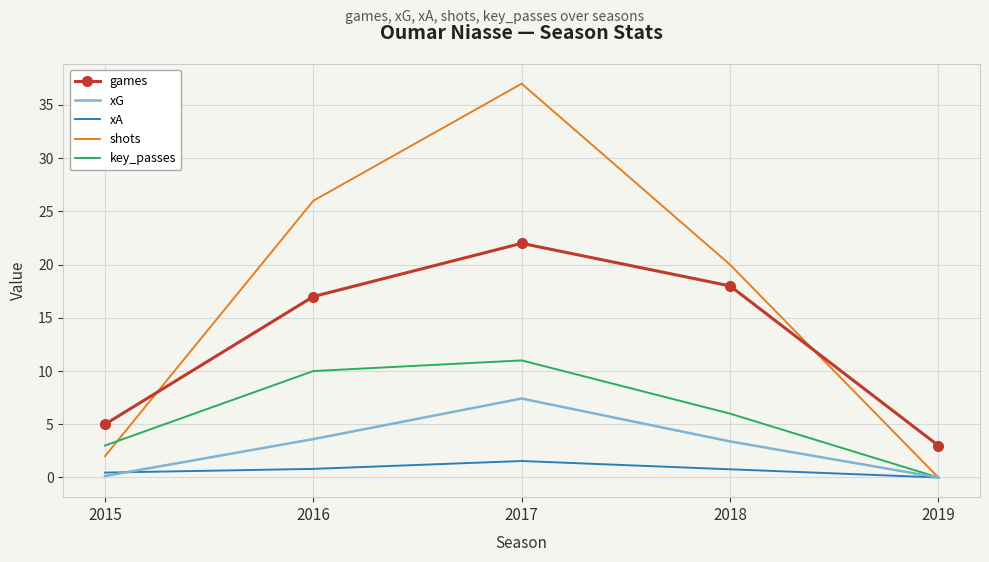

Which series has the widest spread of values?

shots